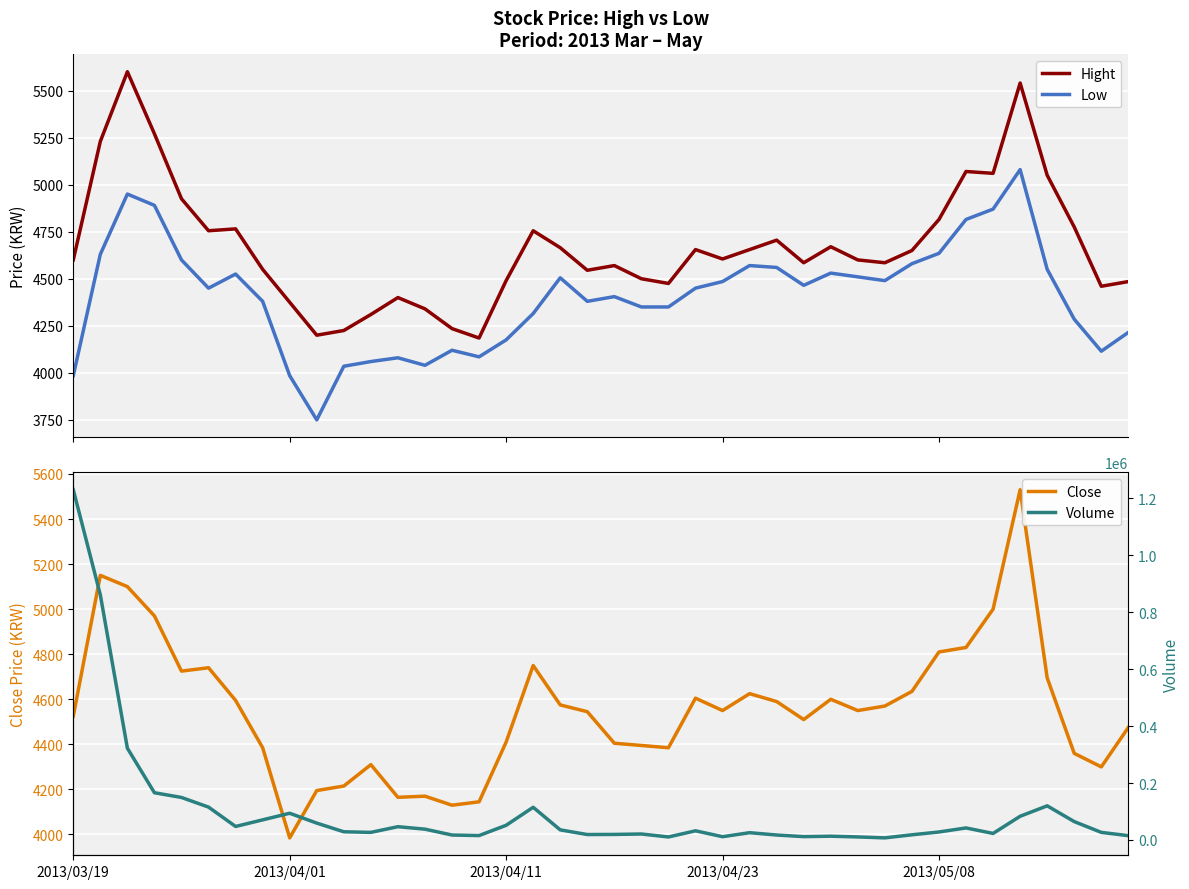

Which series has the widest spread of values?

Volume